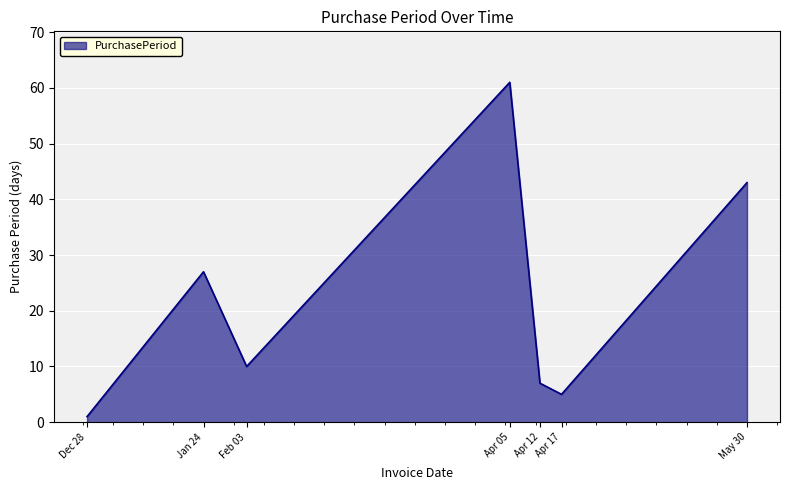

Approximately how many times larger is the value at May 30 compared to Apr 17?

8.6